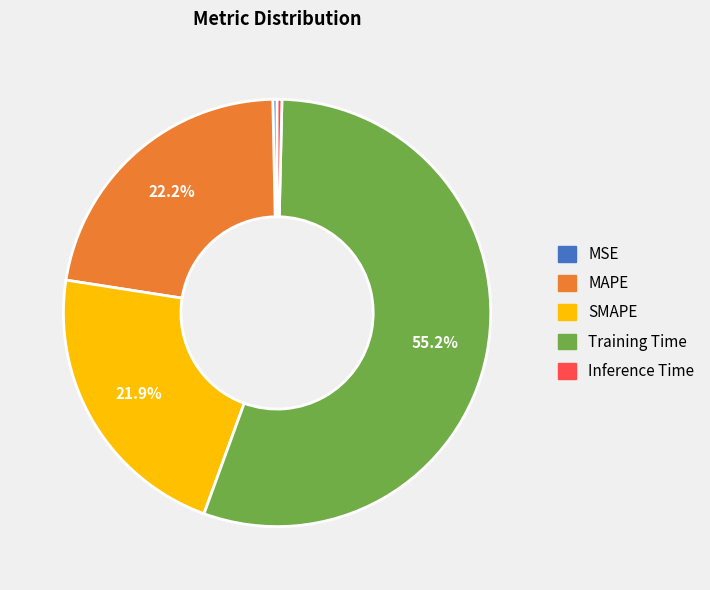

Does any single category account for the majority?

Yes